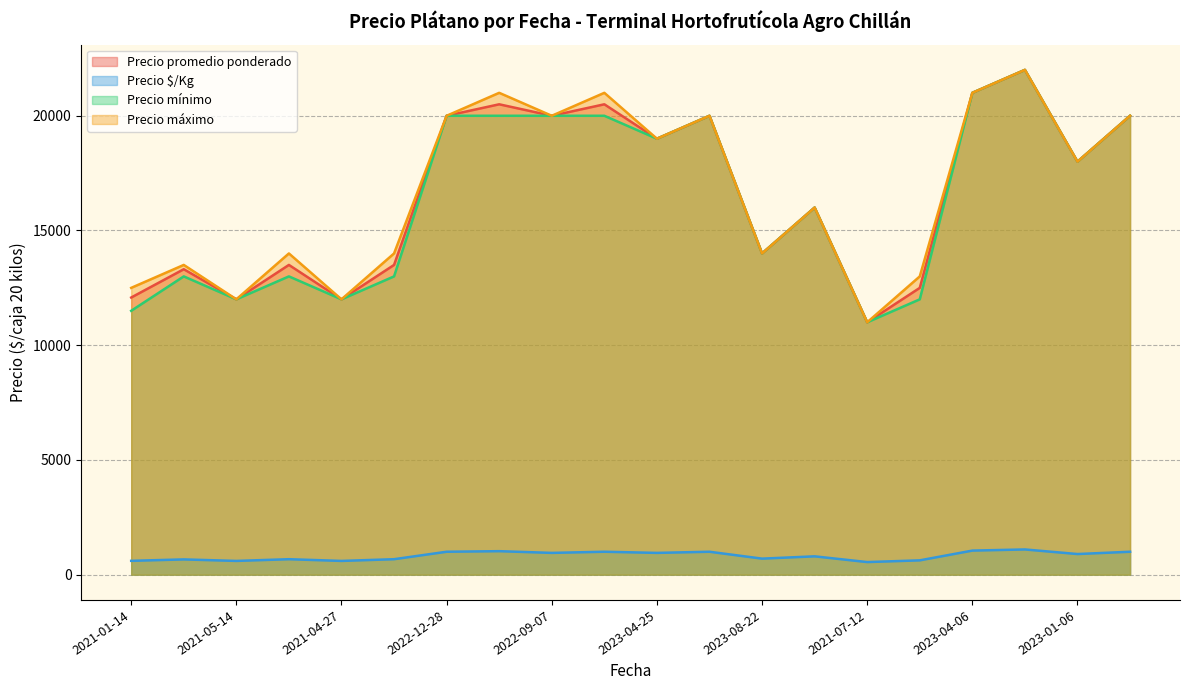

Reading right to left, list all the values displayed in this chart.

Precio promedio ponderado: 20000	18000	22000	21000	12500	11000	16000	14000	20000	19000	20500	20000	20500	20000	13500	12000	13500	12000	13312	12079
Precio $/Kg: 1000	900	1100	1050	625	550	800	700	1000	950	1000	950	1025	1000	675	600	675	600	666	604
Precio mínimo: 20000	18000	22000	21000	12000	11000	16000	14000	20000	19000	20000	20000	20000	20000	13000	12000	13000	12000	13000	11500
Precio máximo: 20000	18000	22000	21000	13000	11000	16000	14000	20000	19000	21000	20000	21000	20000	14000	12000	14000	12000	13500	12500